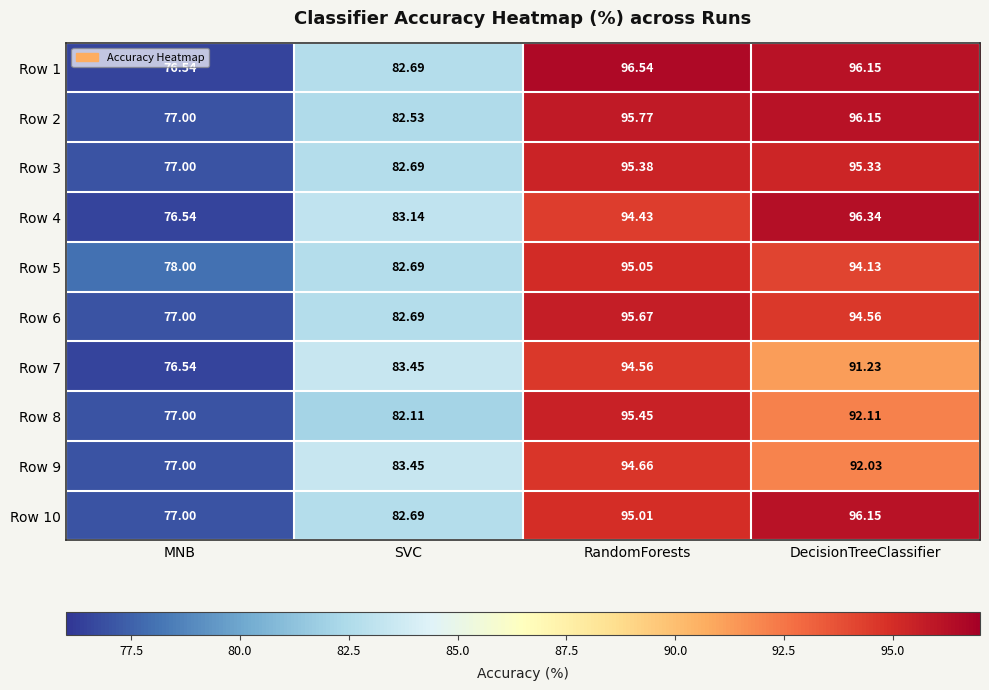

Which series has the largest range (max minus min)?

Row 1